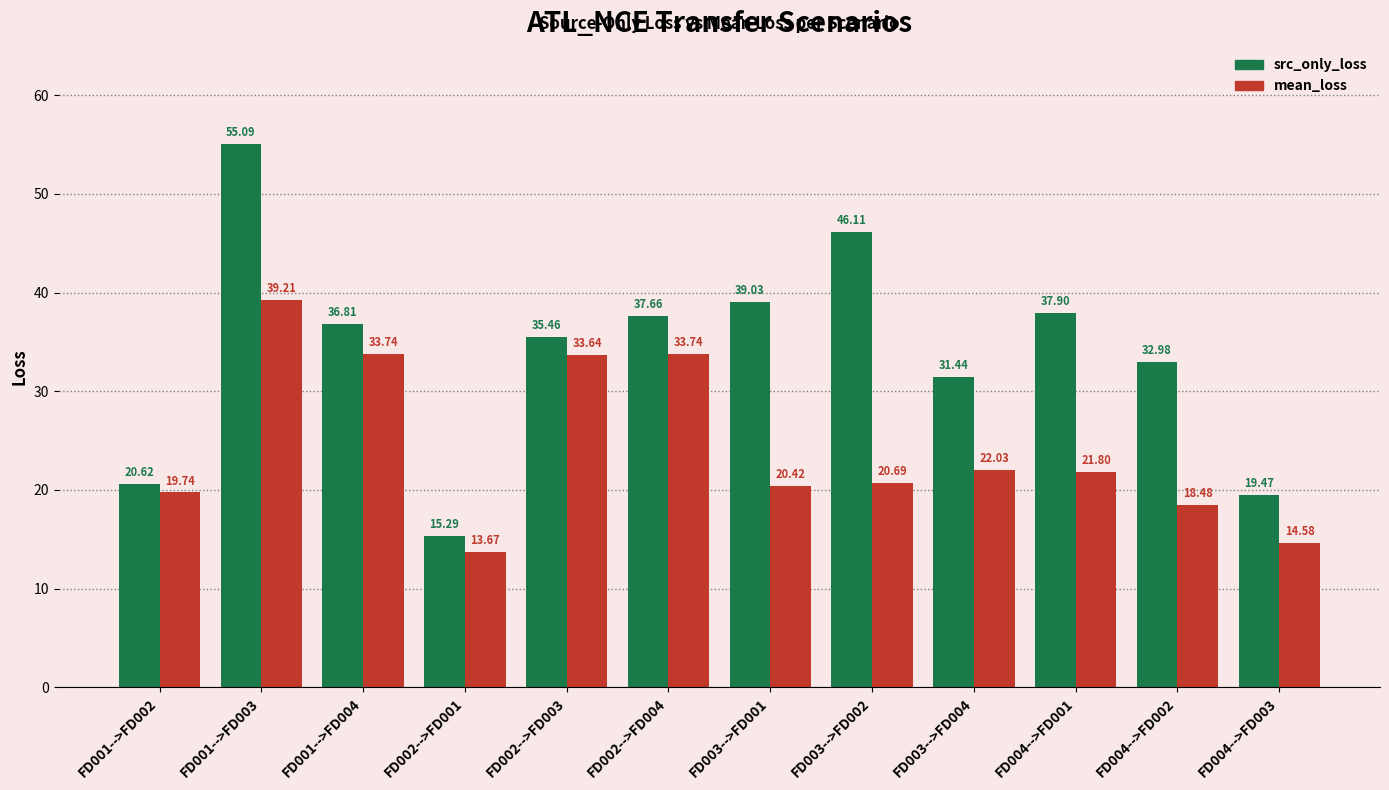

Reading left to right, transcribe all the data shown in this chart.

src_only_loss: FD001-->FD002=20.6	FD001-->FD003=55.1	FD001-->FD004=36.8	FD002-->FD001=15.3	FD002-->FD003=35.5	FD002-->FD004=37.7	FD003-->FD001=39.0	FD003-->FD002=46.1	FD003-->FD004=31.4	FD004-->FD001=37.9	FD004-->FD002=33.0	FD004-->FD003=19.5
mean_loss: FD001-->FD002=19.7	FD001-->FD003=39.2	FD001-->FD004=33.7	FD002-->FD001=13.7	FD002-->FD003=33.6	FD002-->FD004=33.7	FD003-->FD001=20.4	FD003-->FD002=20.7	FD003-->FD004=22.0	FD004-->FD001=21.8	FD004-->FD002=18.5	FD004-->FD003=14.6